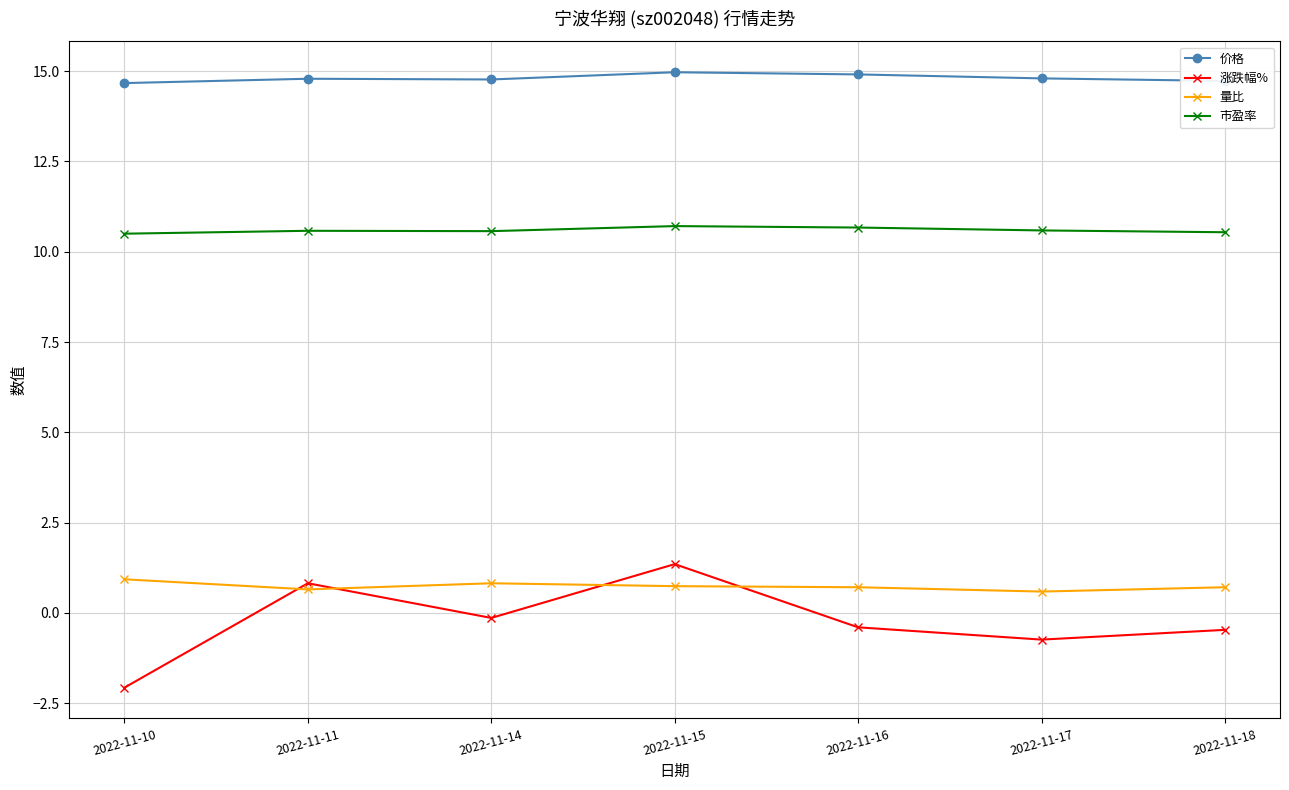

Which series has the largest total across all categories?

价格